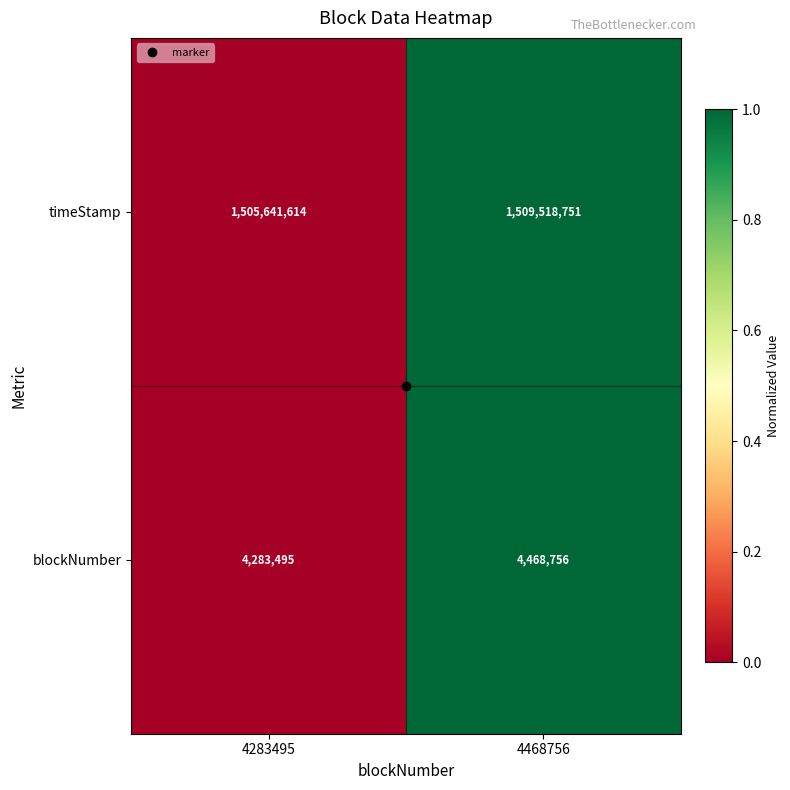

Where is timeStamp nearest to the value 1507580182?

4283495